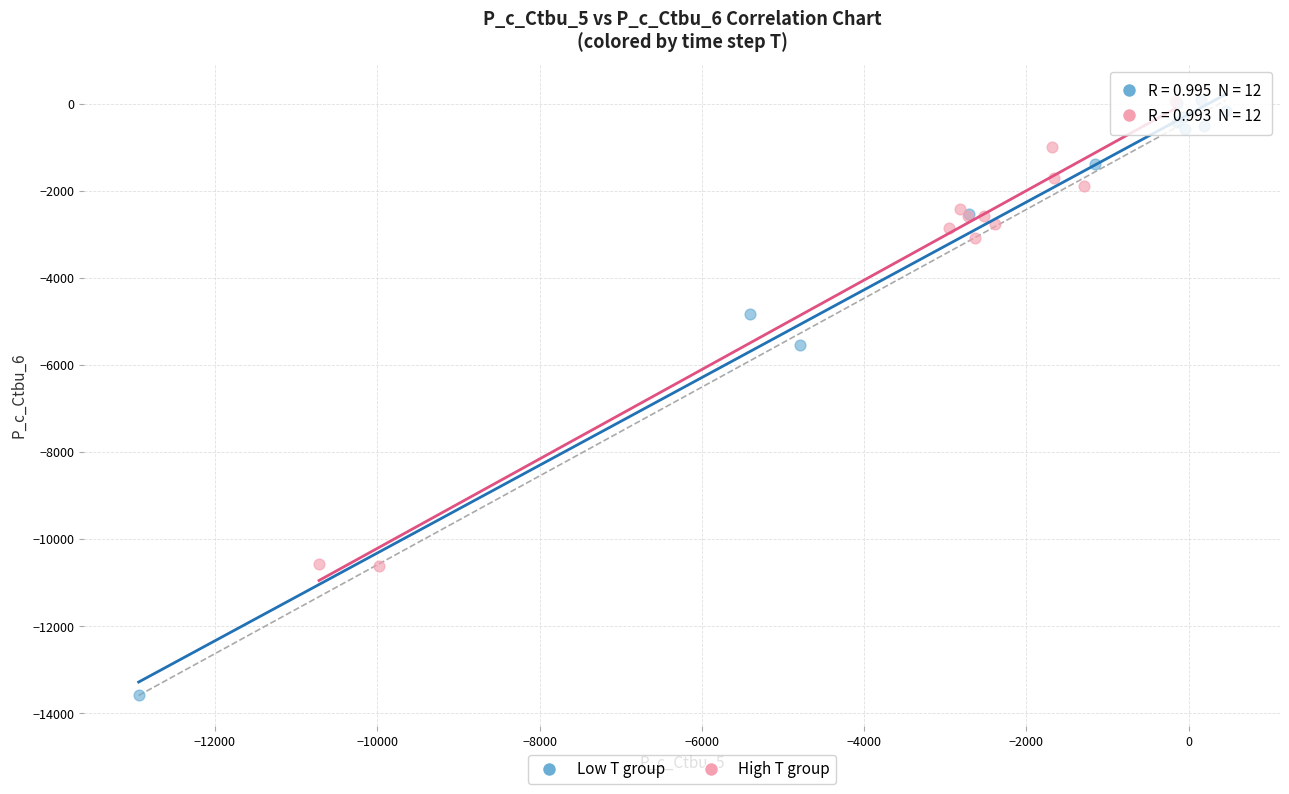

Which series contains the lowest Y value?

Low T group